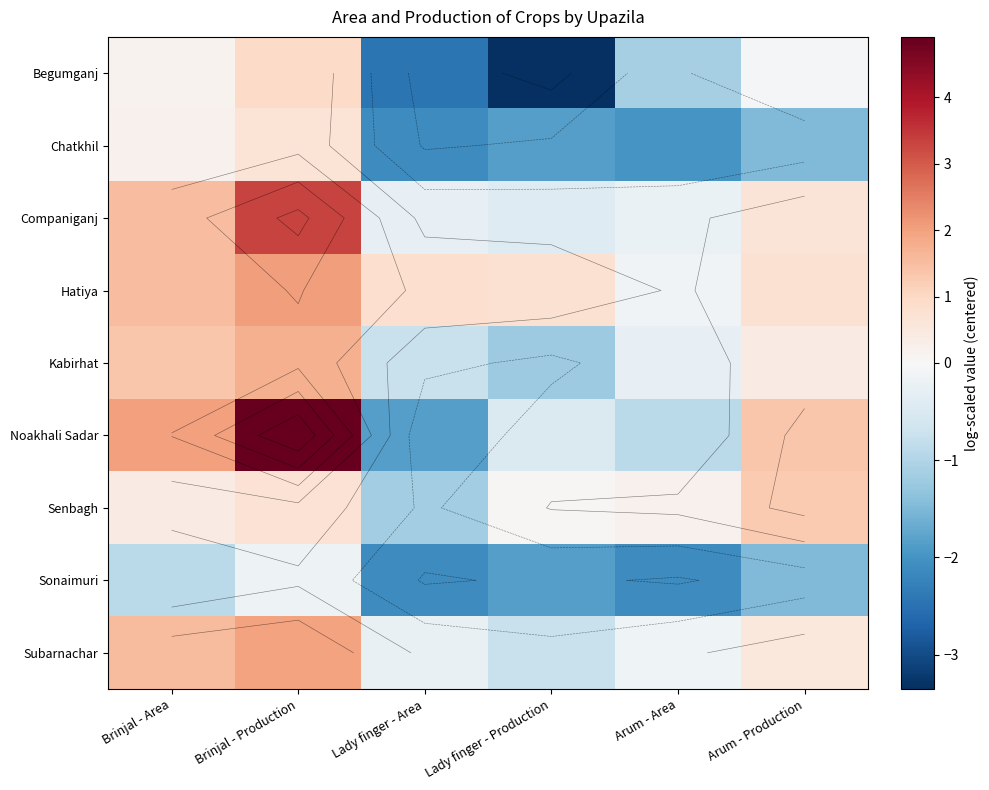

How many positive values does the Companiganj series have?

3